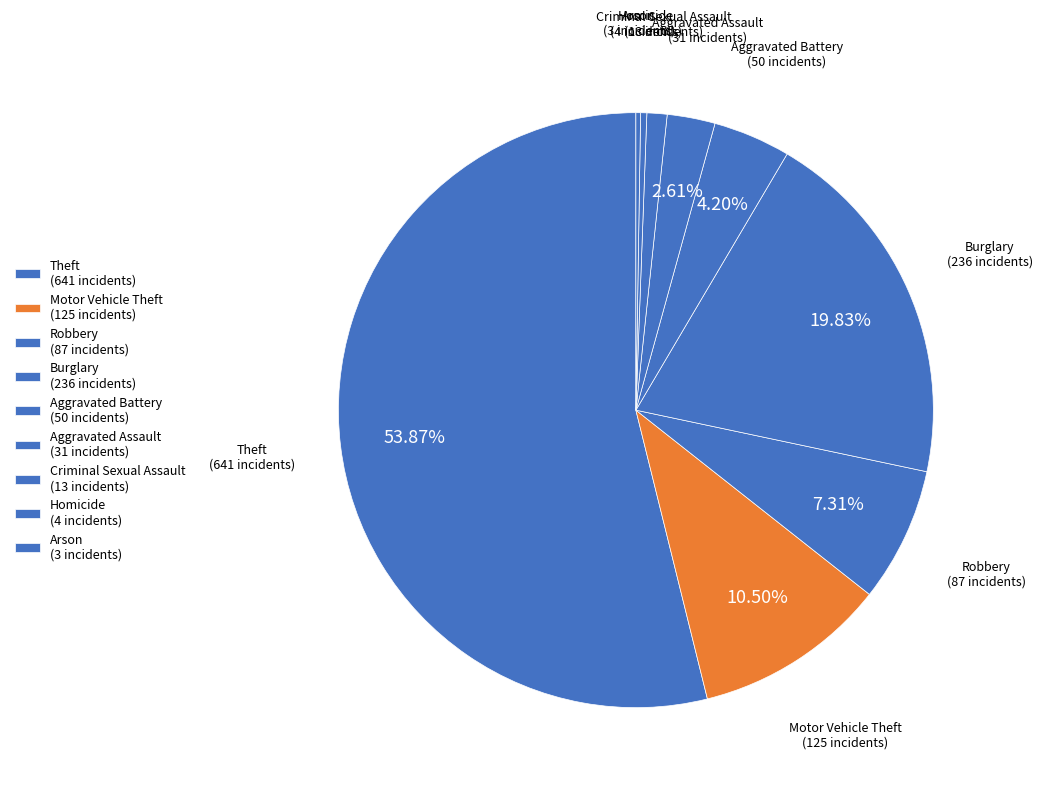

Combined, what portion of the pie is Aggravated Assault and Arson?

2.9%